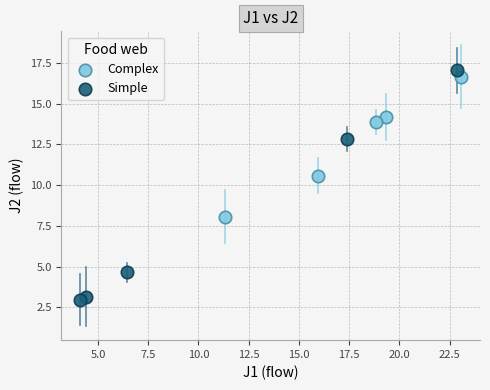

Which series has the largest Y range (max minus min)?

Simple